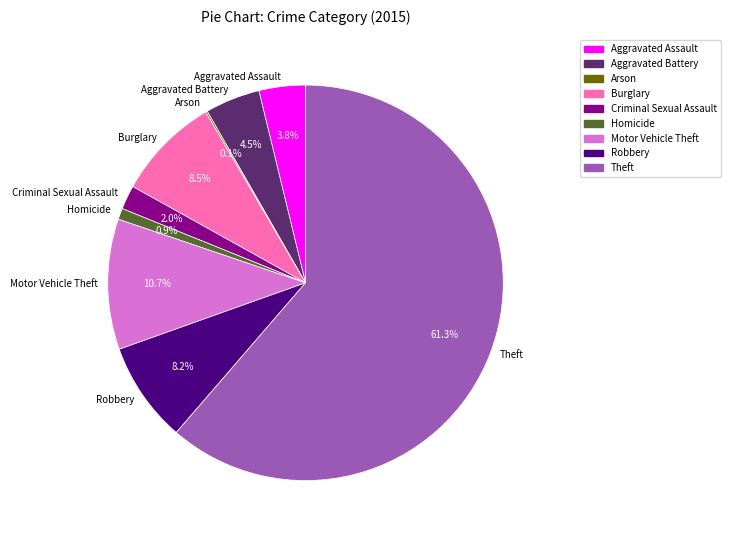

Which category has the biggest portion of the pie?

Theft